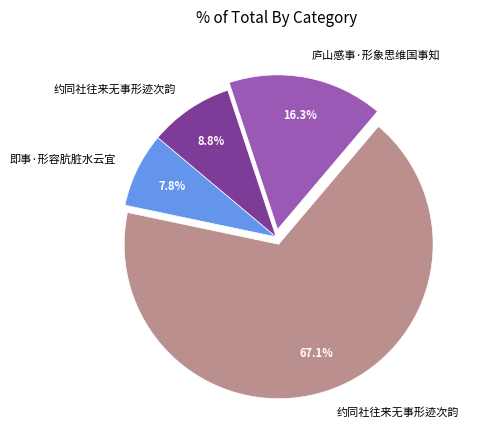

Does any single category account for the majority?

Yes